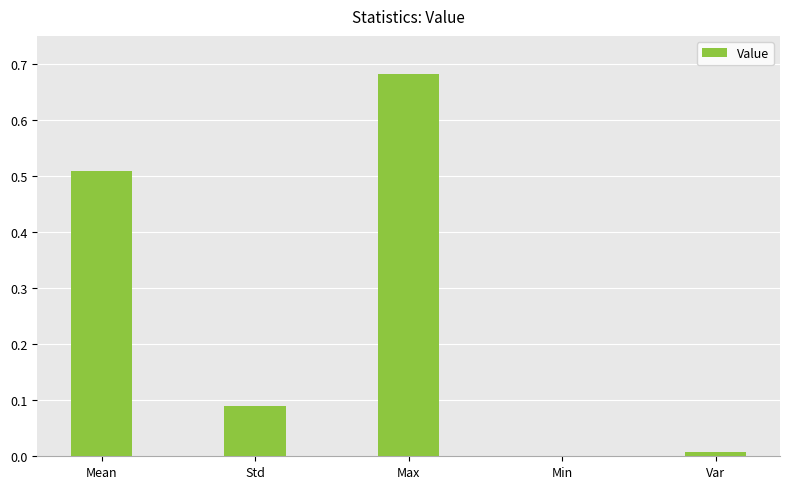

Which category has the highest value across all series?

Max